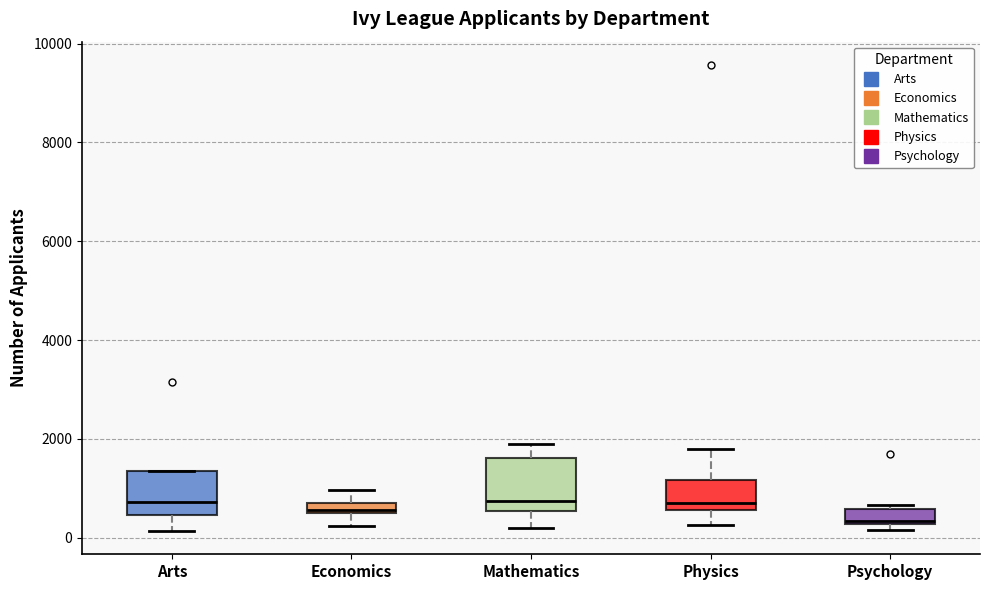

Which box has the lowest median line?

Psychology